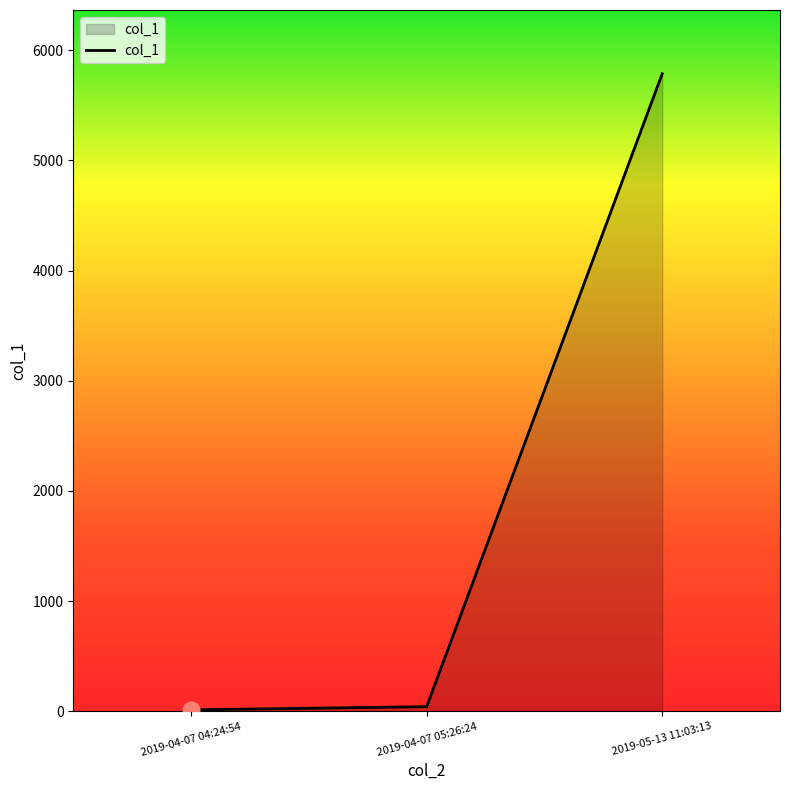

Reading left to right, list all the values displayed in this chart.

13.7	42.8	5785.9